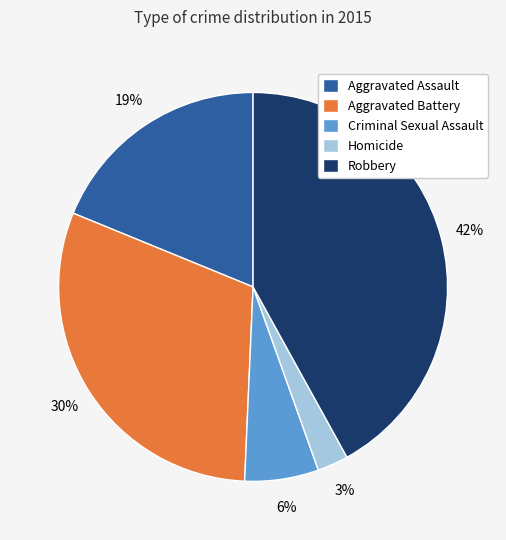

Is there a majority slice in this chart?

No